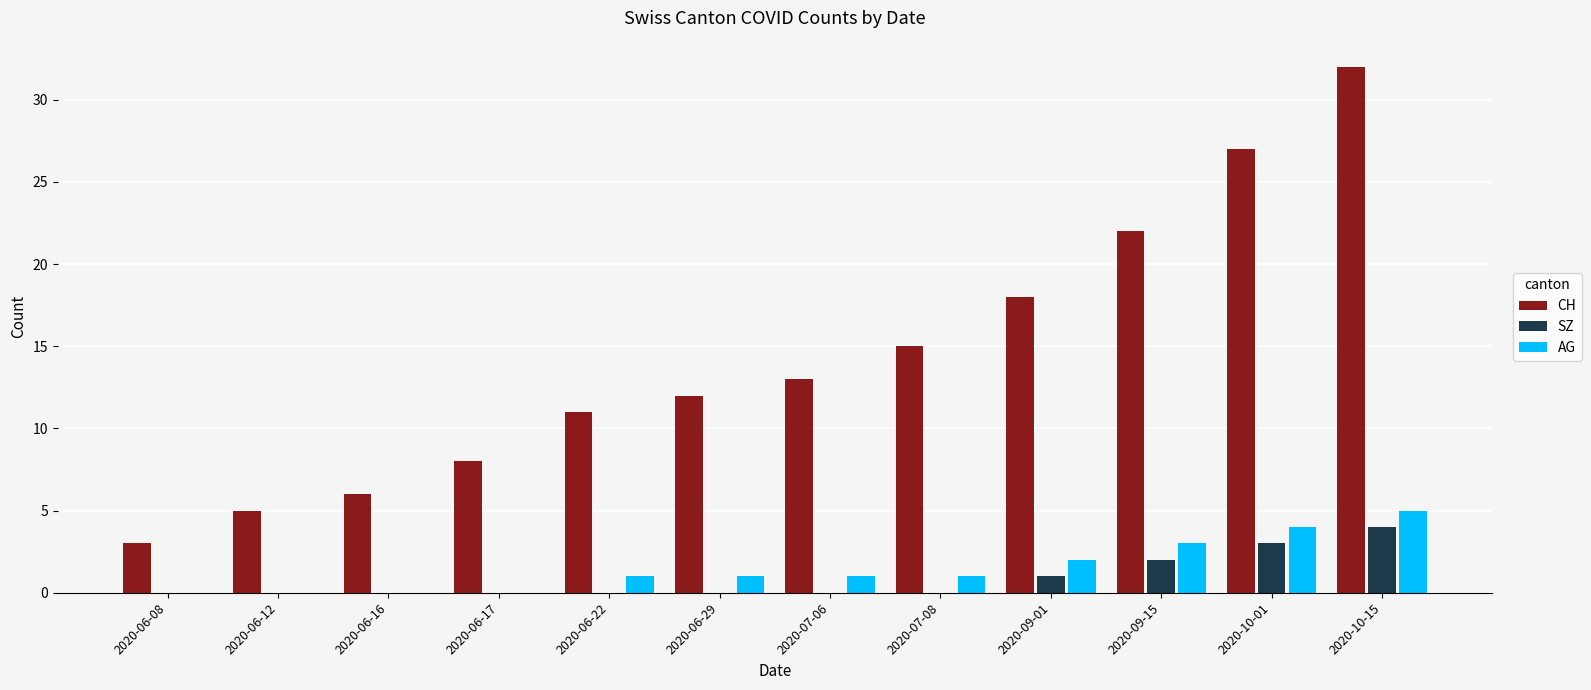

Between 2020-06-17 and 2020-09-15, which series saw the biggest shift?

CH